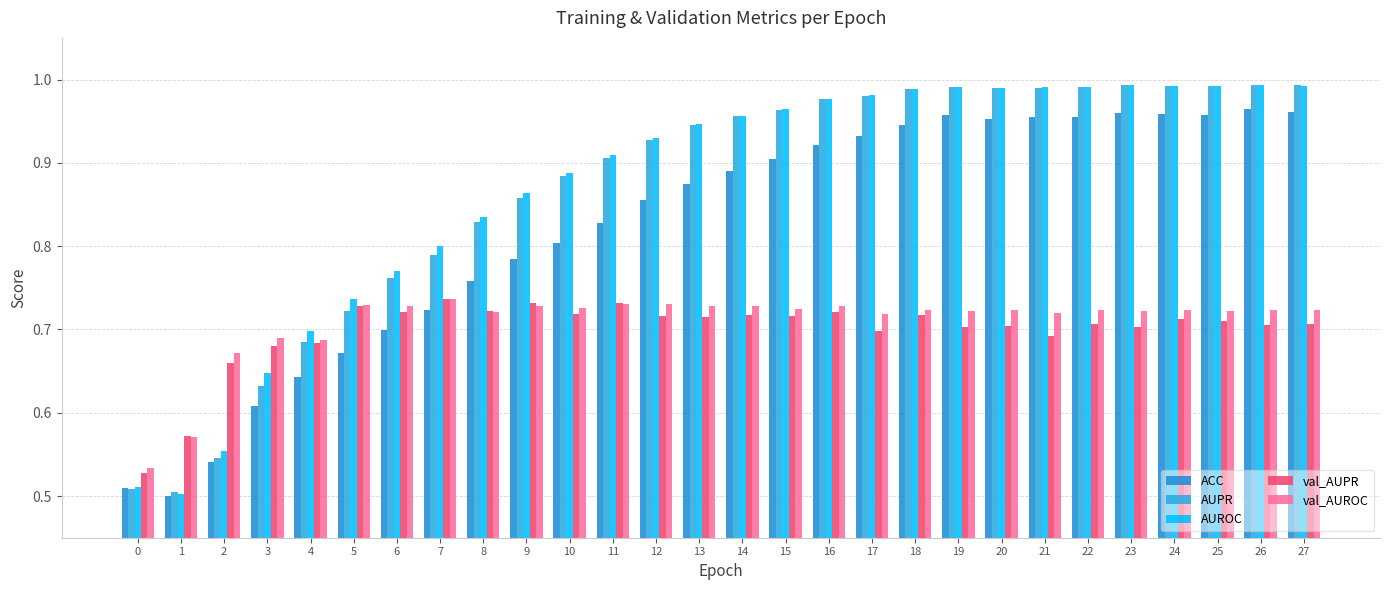

Which series changed the most between 21 and 26?

val_AUPR